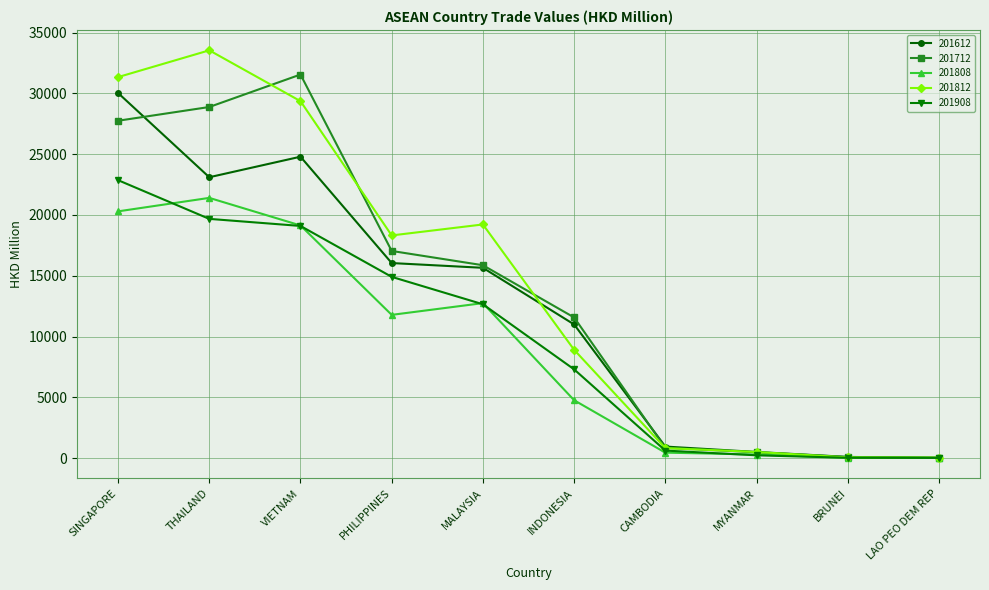

At which category does the chart reach its peak across all series?

THAILAND